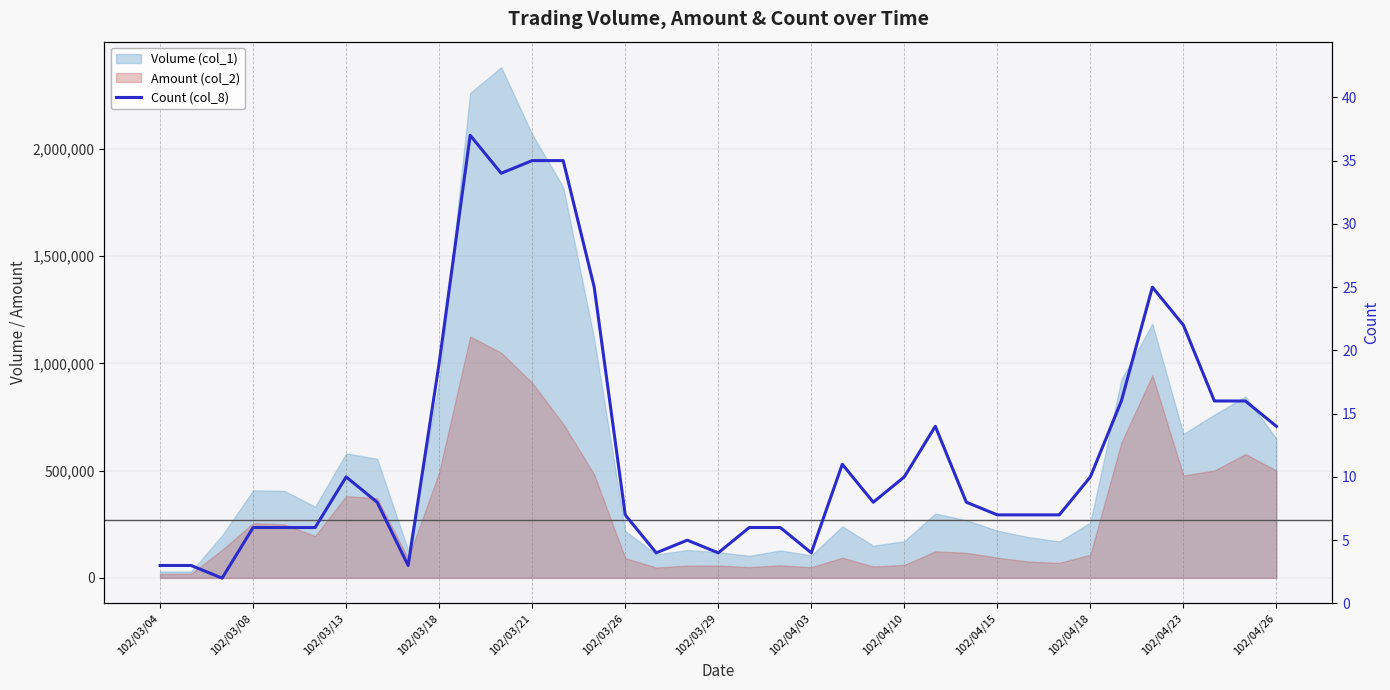

Count the number of values greater than 8.

17